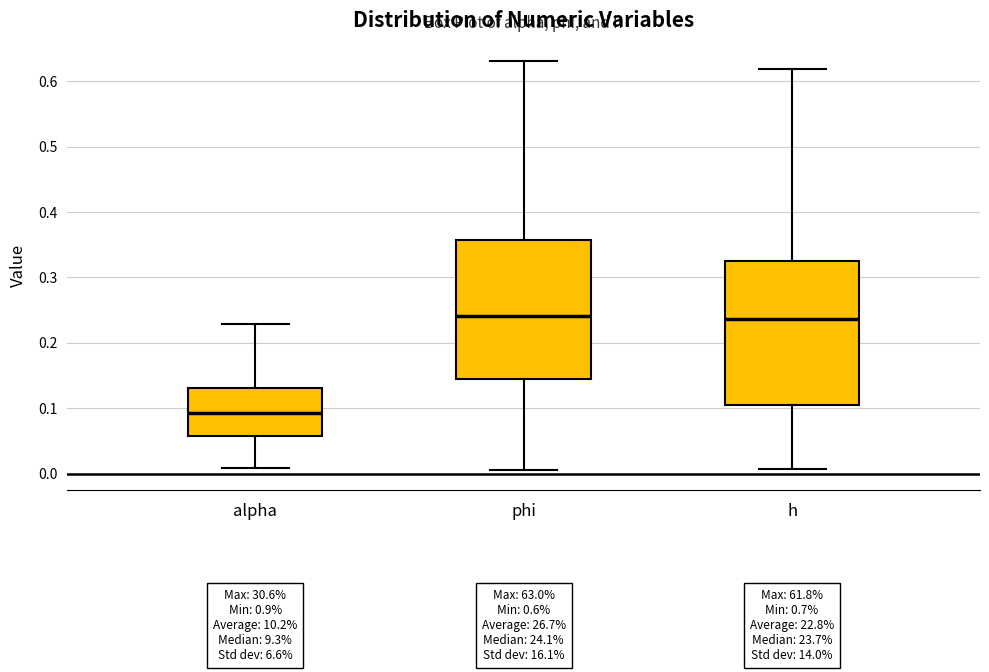

Which box's median line is the lowest?

alpha